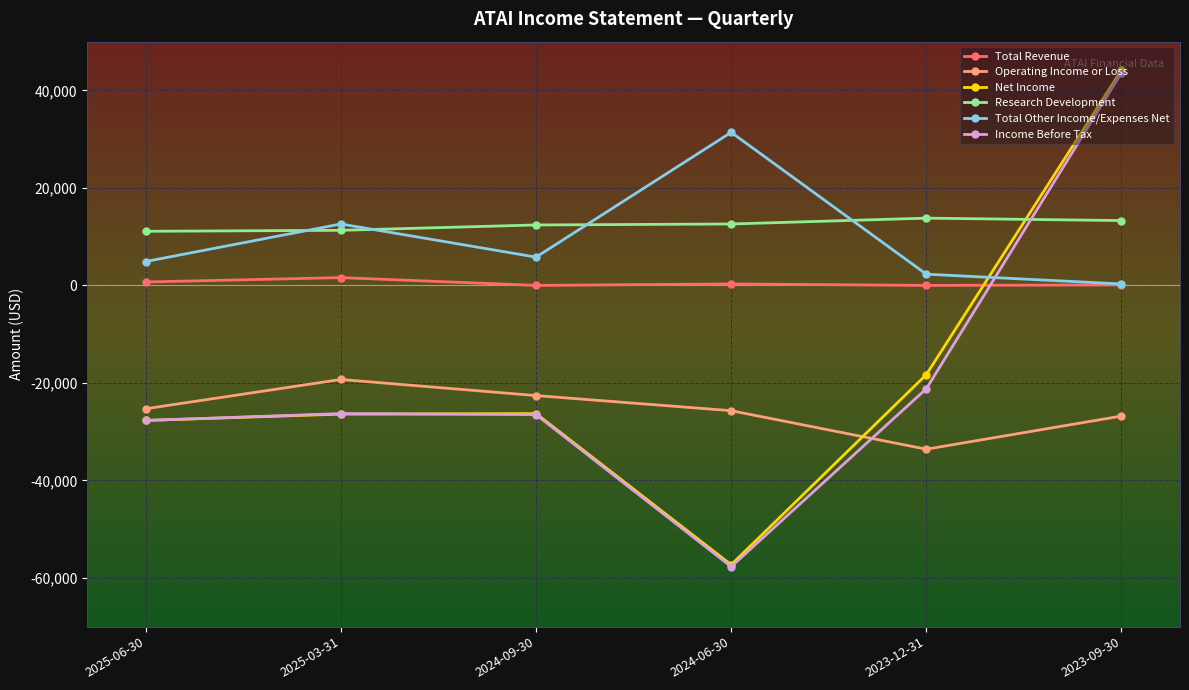

True or false: Operating Income or Loss and Income Before Tax intersect in this chart.

True